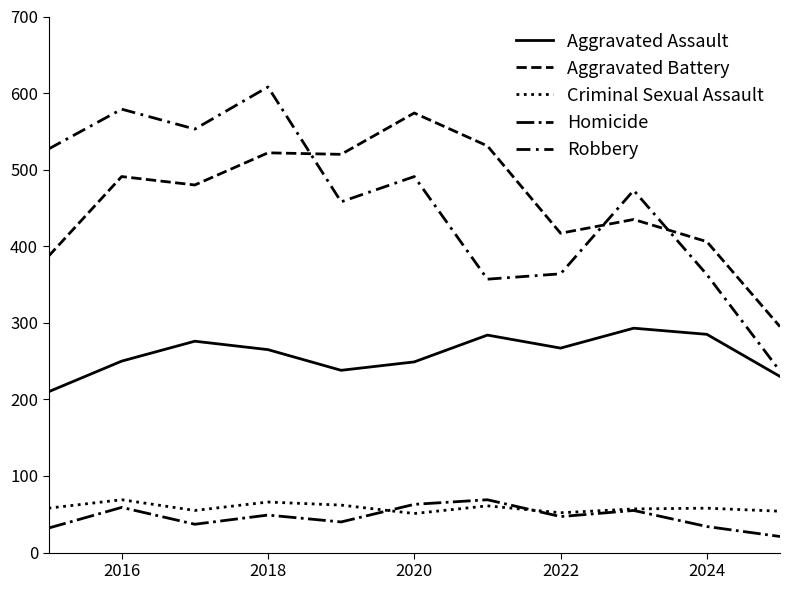

Does the chart display data point markers on the line(s)?

No